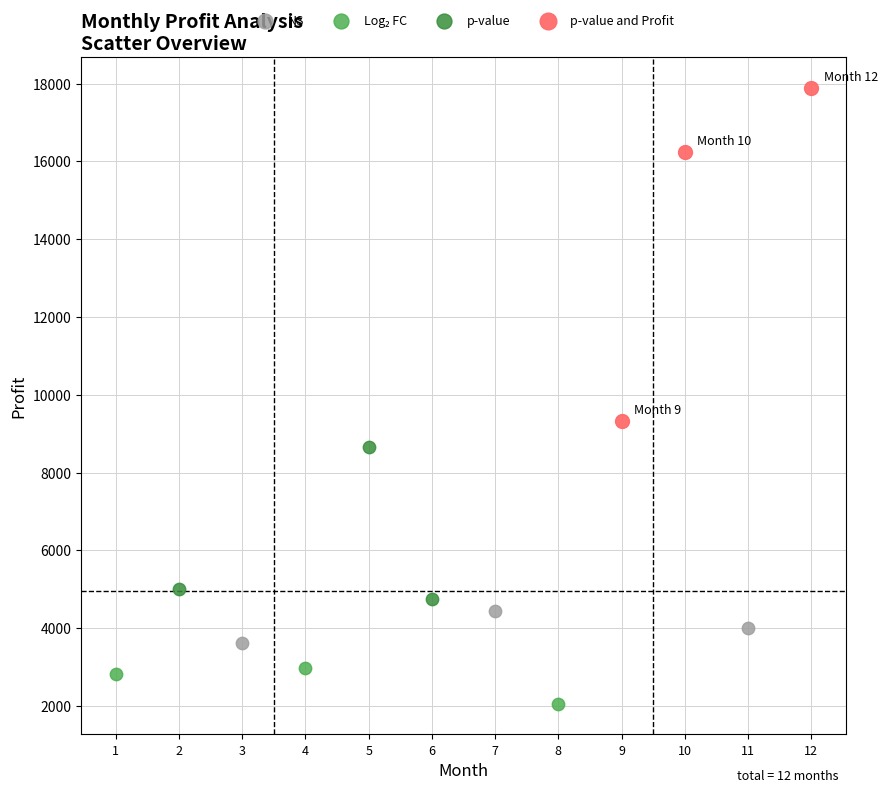

Which series has the largest Y range (max minus min)?

p-value and Profit